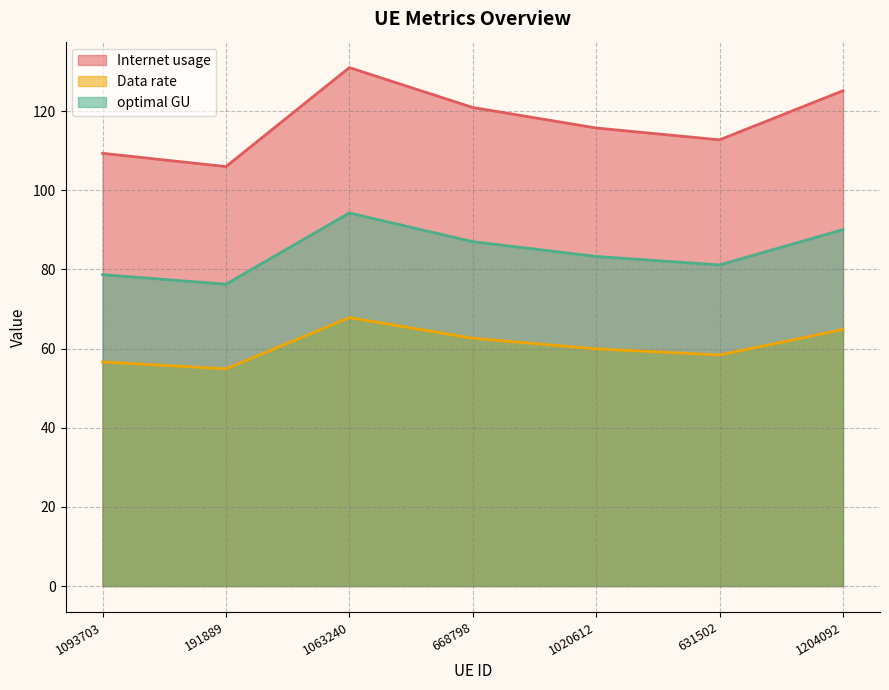

Where is the first local maximum for optimal GU?

1063240